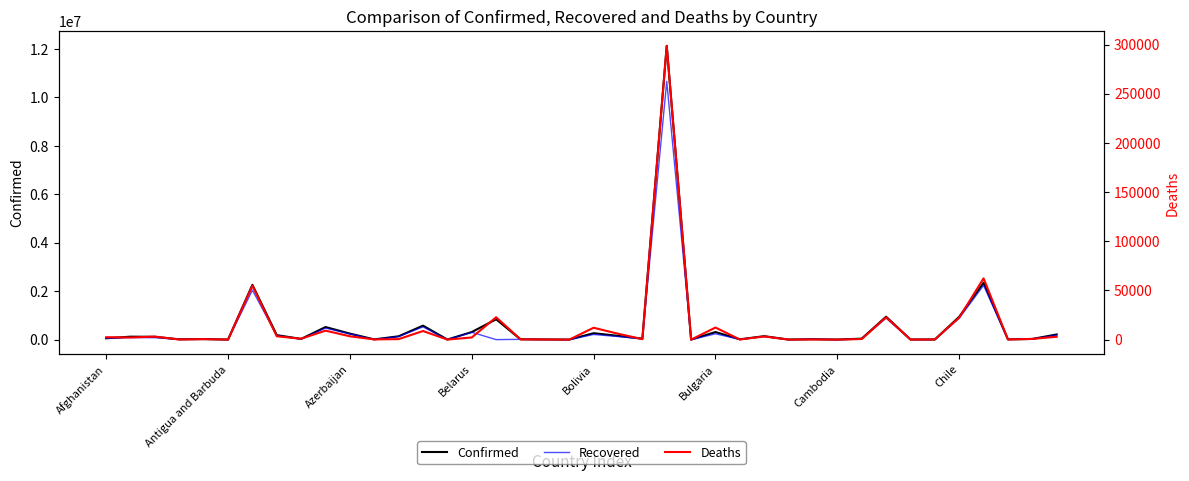

How many lines are shown in the chart?

3